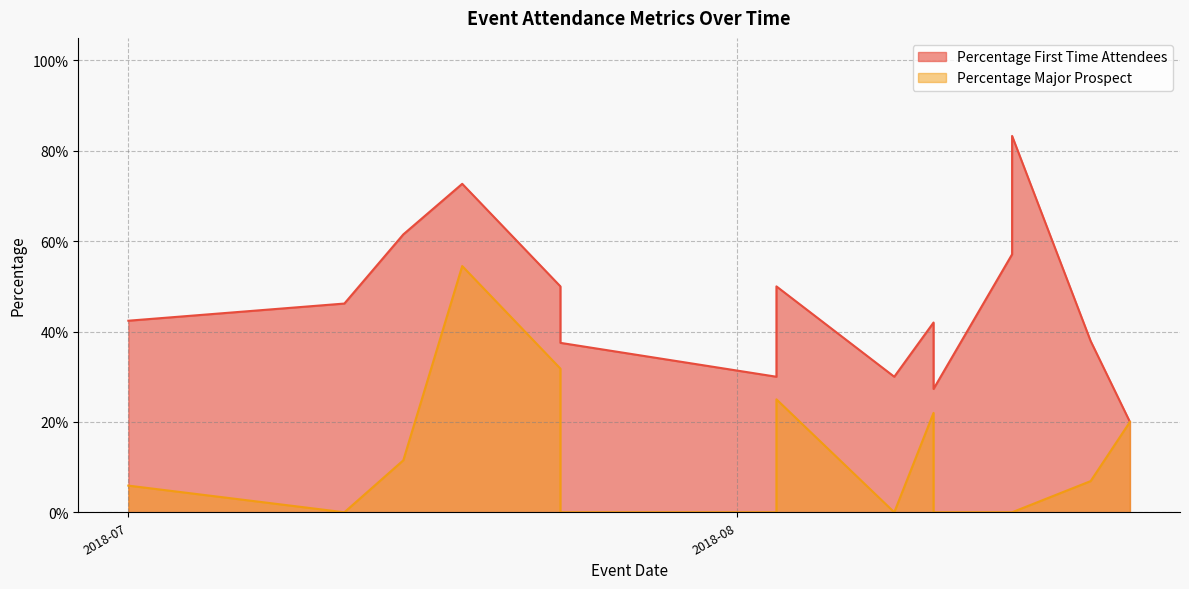

True or false: Percentage Major Prospect has more than 2 interior local peaks.

True